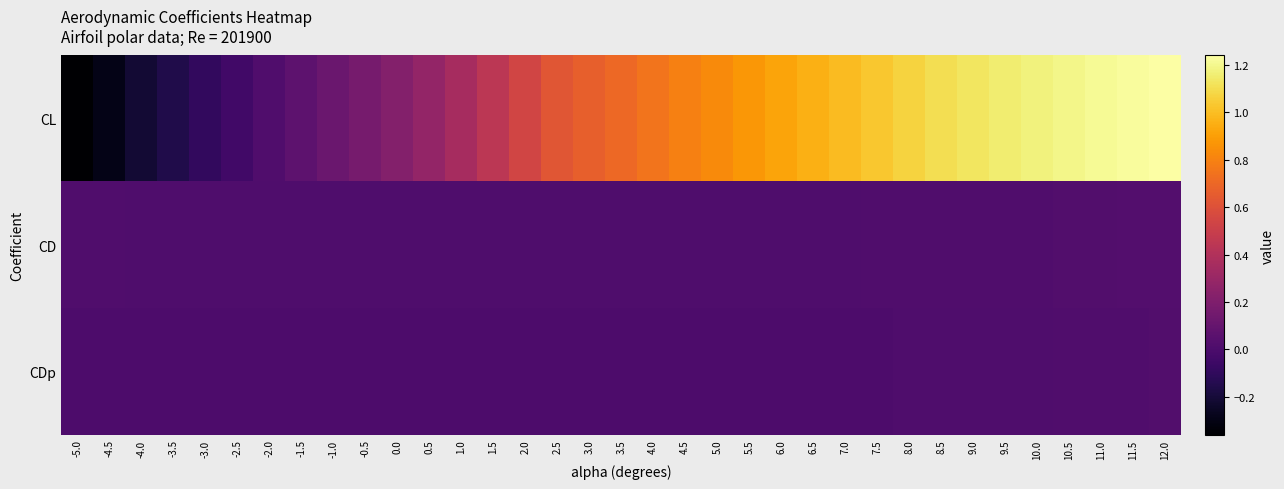

Which series has the largest range (max minus min)?

CL